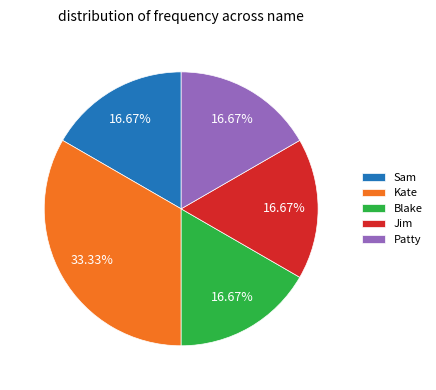

What percentage is the Patty slice, to the nearest percent?

17%